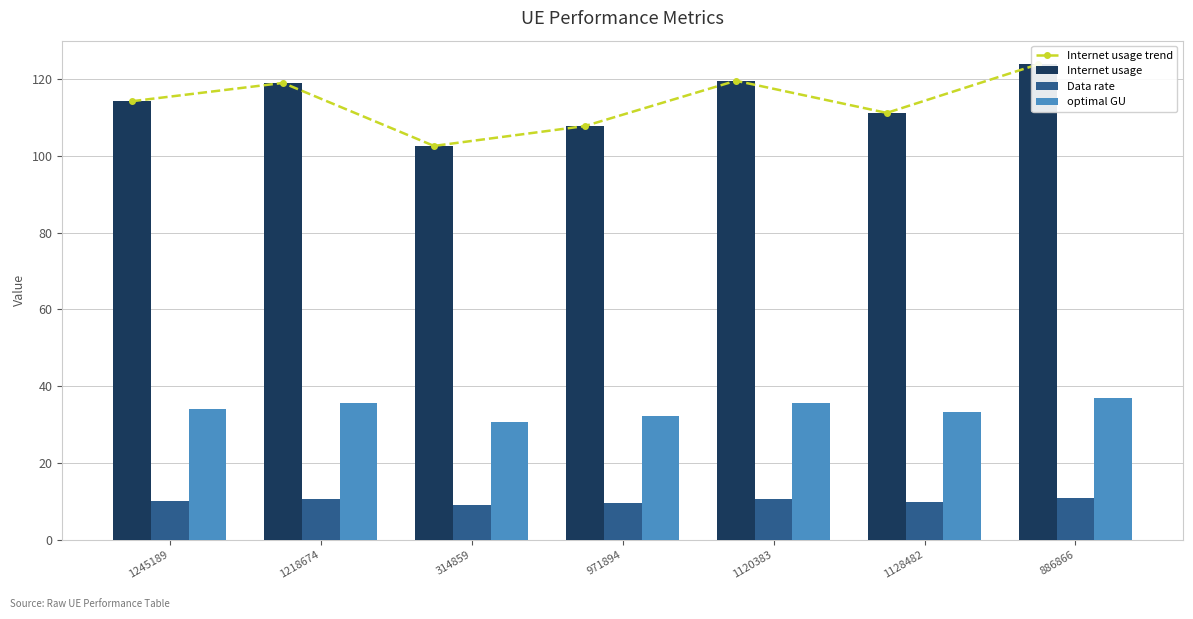

What is the difference between the maximum and minimum values in the Internet usage series?

21.2